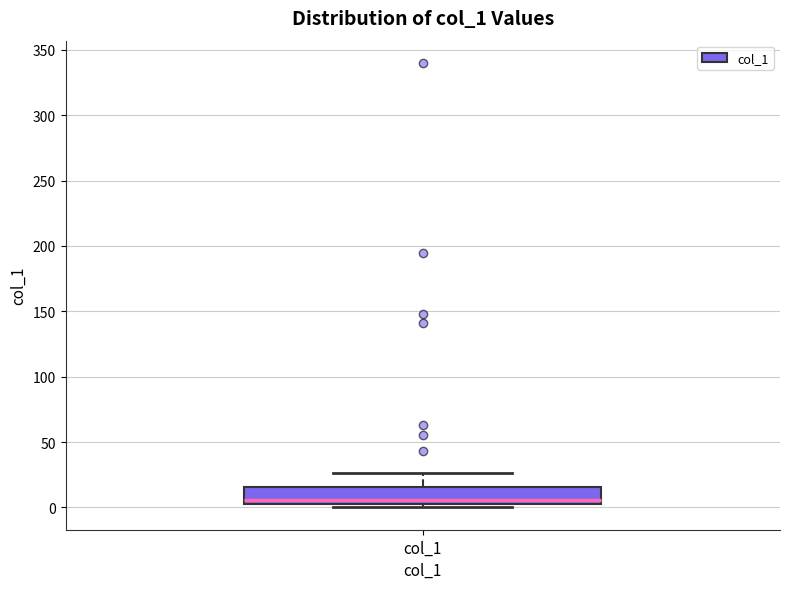

Where is the lower edge of the box for col_1 on the y-axis? The values are not printed on the chart, so give them approximately, as read against the axis.

5